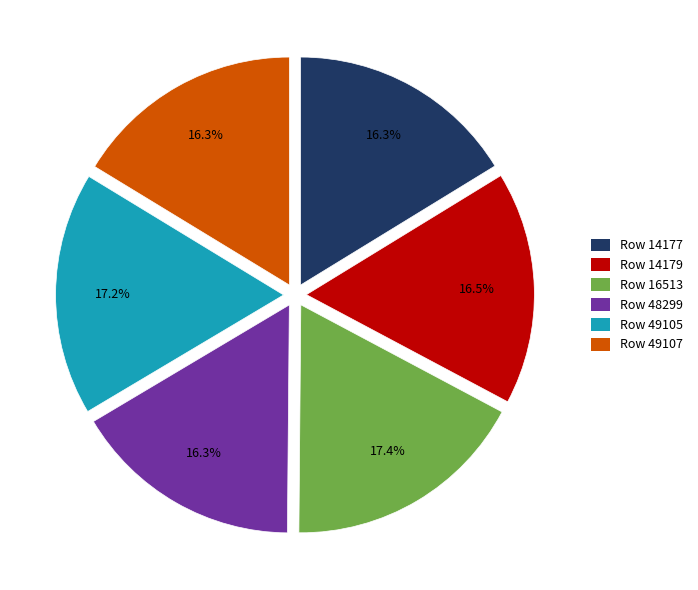

Do Row 49107 and Row 14179 together represent more than half of the pie?

No